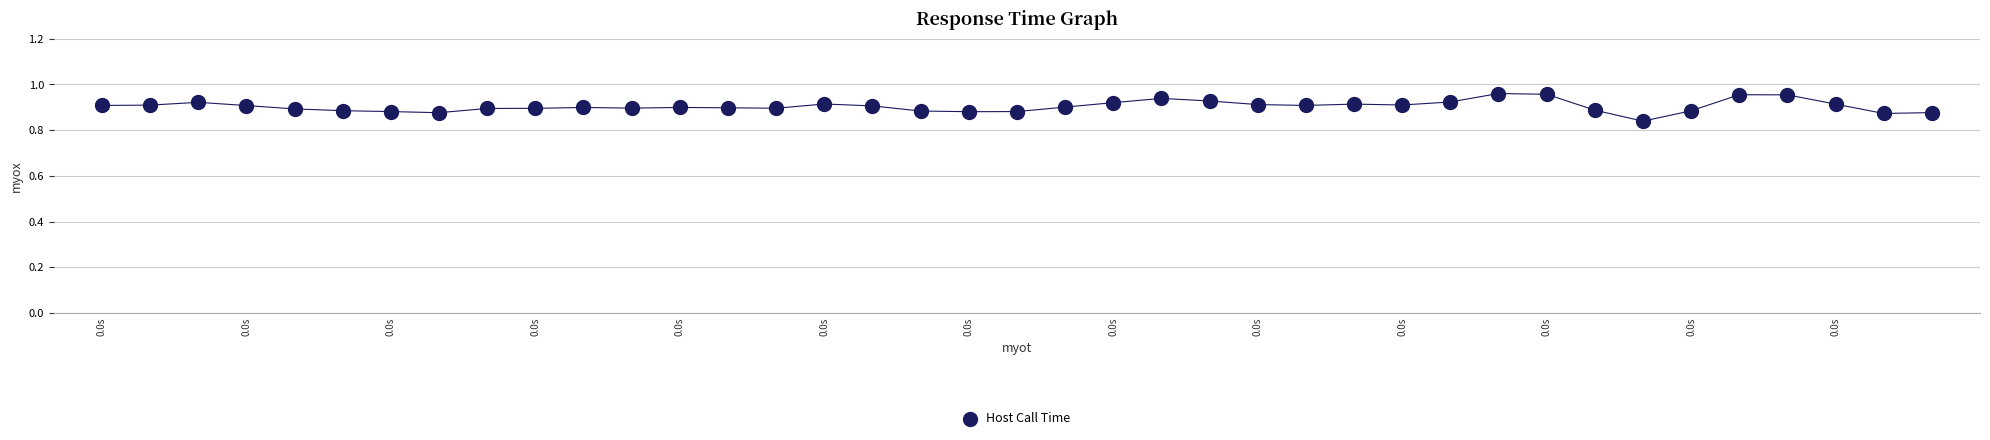

How many data points are displayed?

39